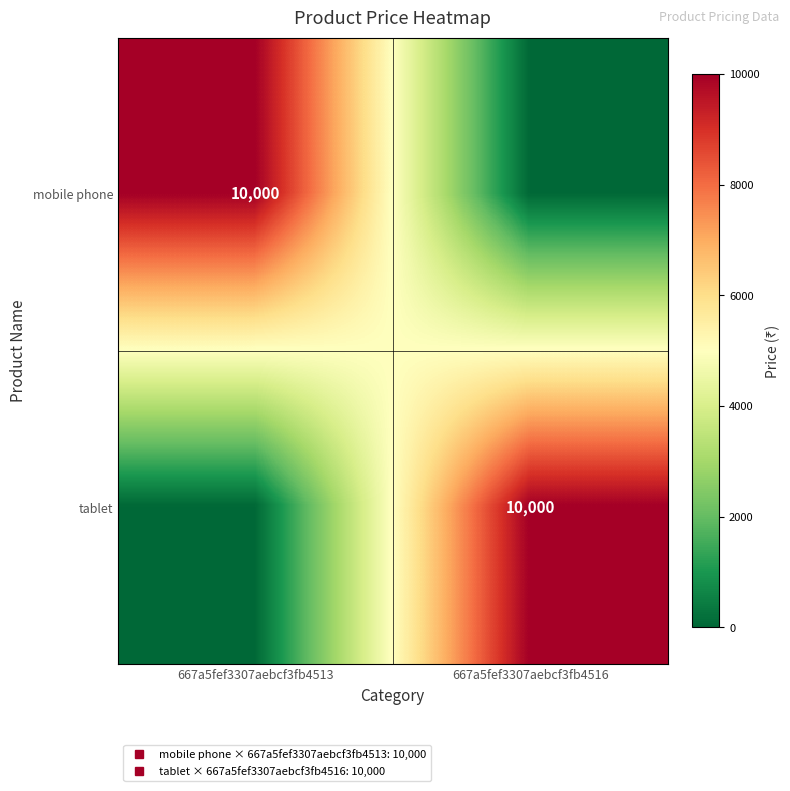

Rank the categories by tablet value from lowest to highest.

667a5fef3307aebcf3fb4513, 667a5fef3307aebcf3fb4516